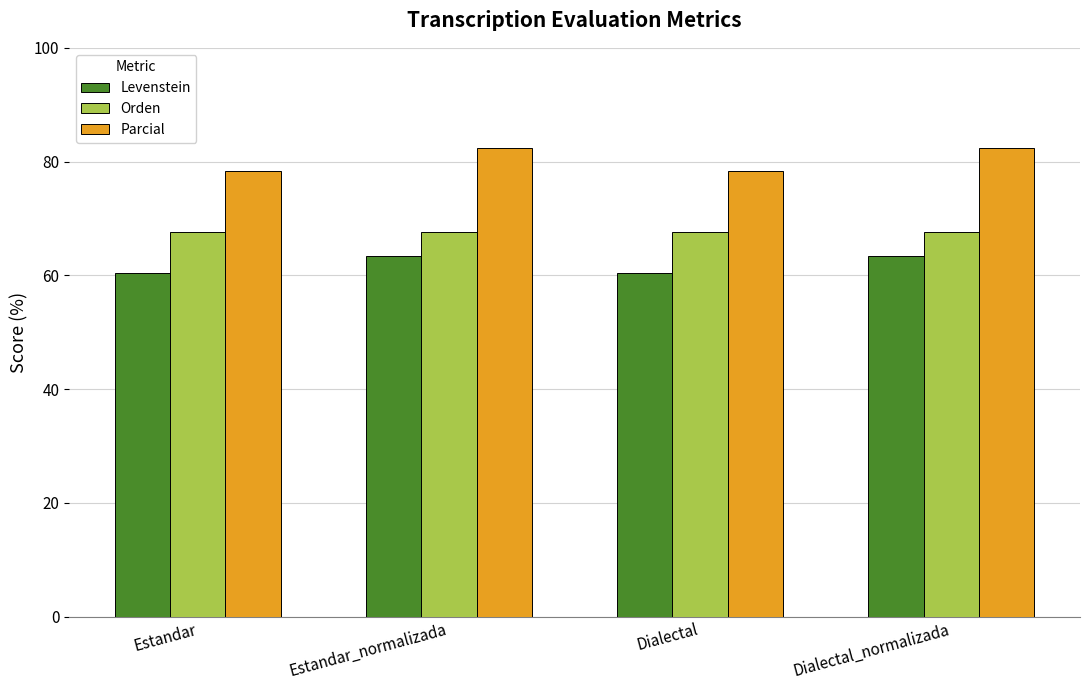

Which series changed the most between Estandar and Dialectal_normalizada?

Parcial